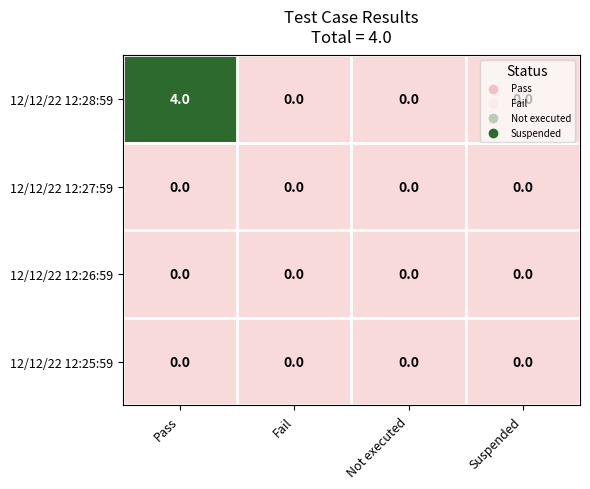

Which label corresponds to the largest value in the chart?

Pass